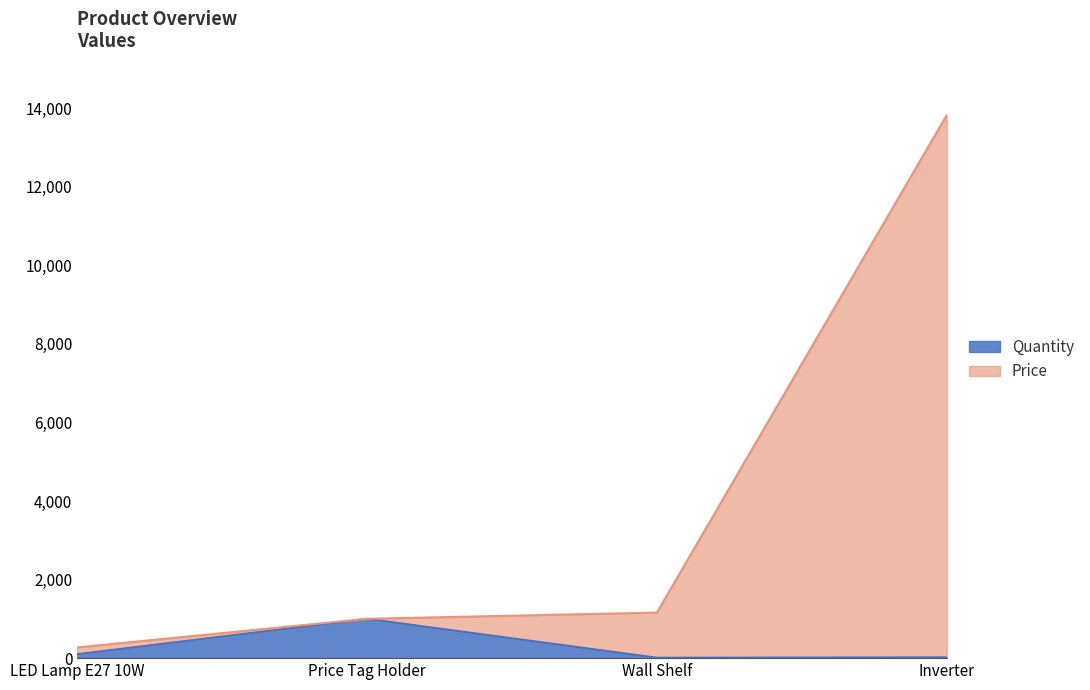

At which category is the sum across all series the highest?

Inverter